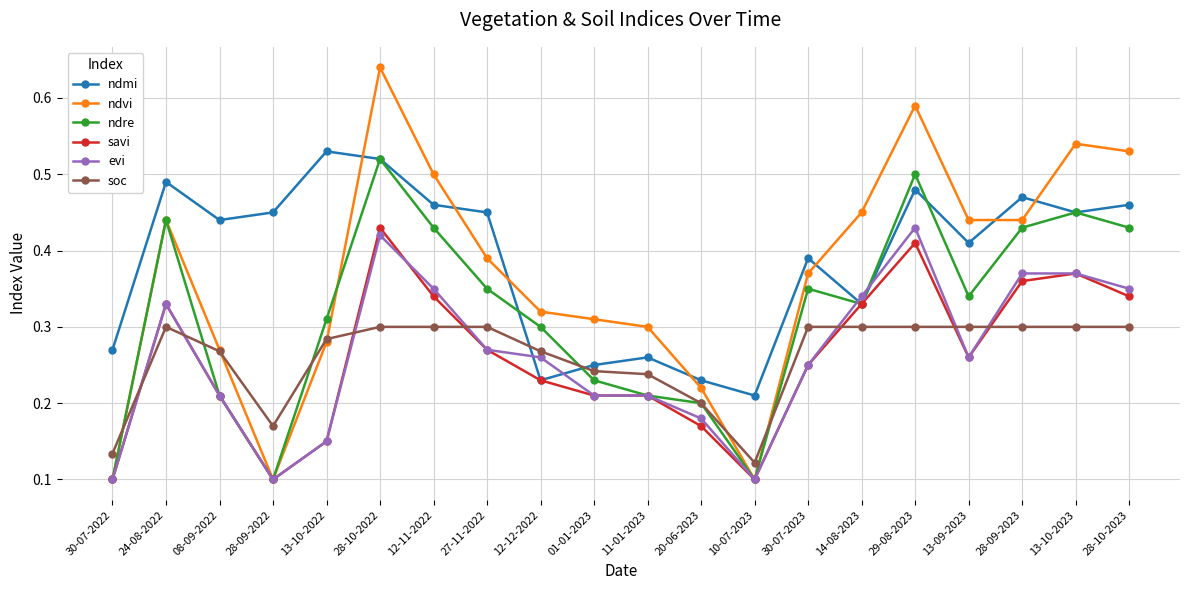

At how many categories does at least one series exceed 0?

20